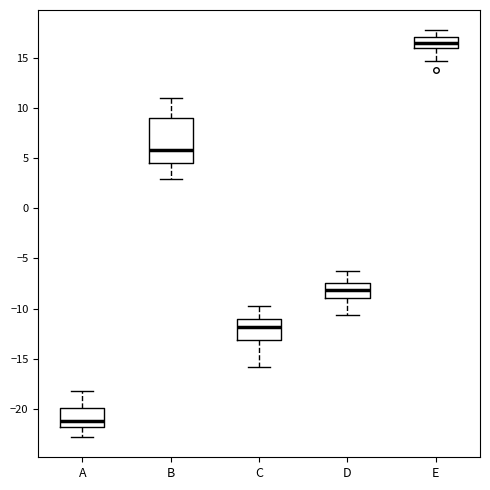

Reading left to right, transcribe this box plot: for each box, give where its median line is, the range the box spans, and where its two whiskers end, as read against the y-axis. The values are not printed on the chart, so give them approximately, as read against the axis.

A: median -21.0, box -22.0 to -20.0, whiskers -23.0 to -18.0
B: median 6.0, box 4.5 to 9.0, whiskers 3.0 to 11.0
C: median -12.0, box -13.0 to -11.0, whiskers -16.0 to -10.0
D: median -8.0, box -9.0 to -7.5, whiskers -10.5 to -6.5
E: median 16.5, box 16.0 to 17.0, whiskers 14.5 to 18.0